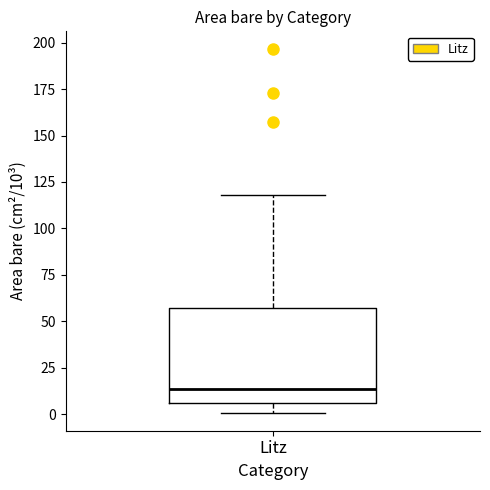

Transcribe this box plot: give where the median line is, the range the box spans, and where the two whiskers end, as read against the y-axis. The values are not printed on the chart, so give them approximately, as read against the axis.

median 15, box 5 to 55, whiskers 0 to 120